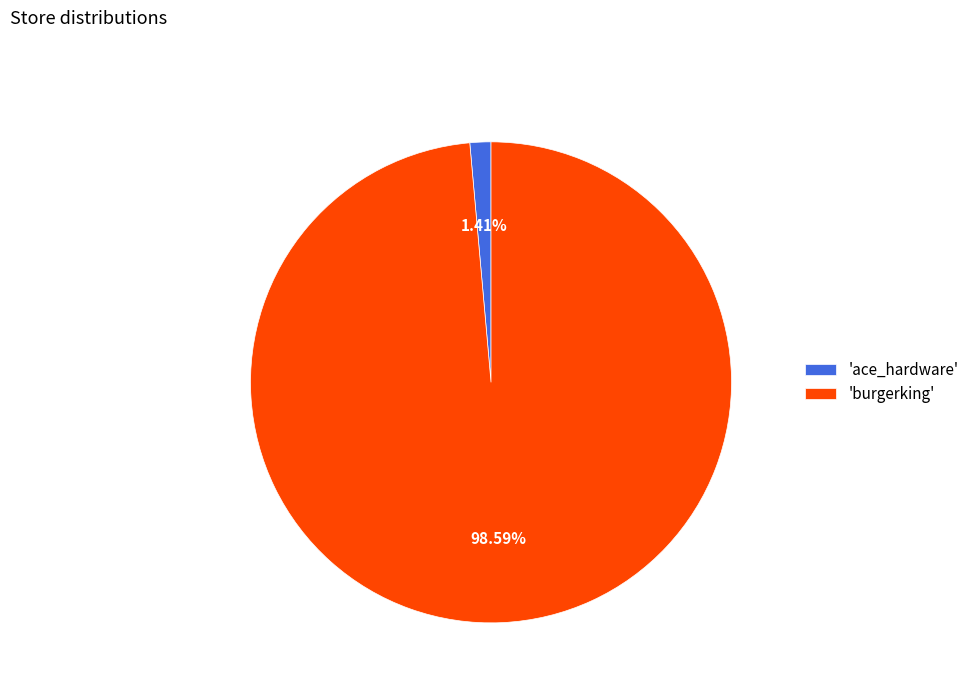

Do 'ace_hardware' and 'burgerking' together represent more than half of the pie?

Yes